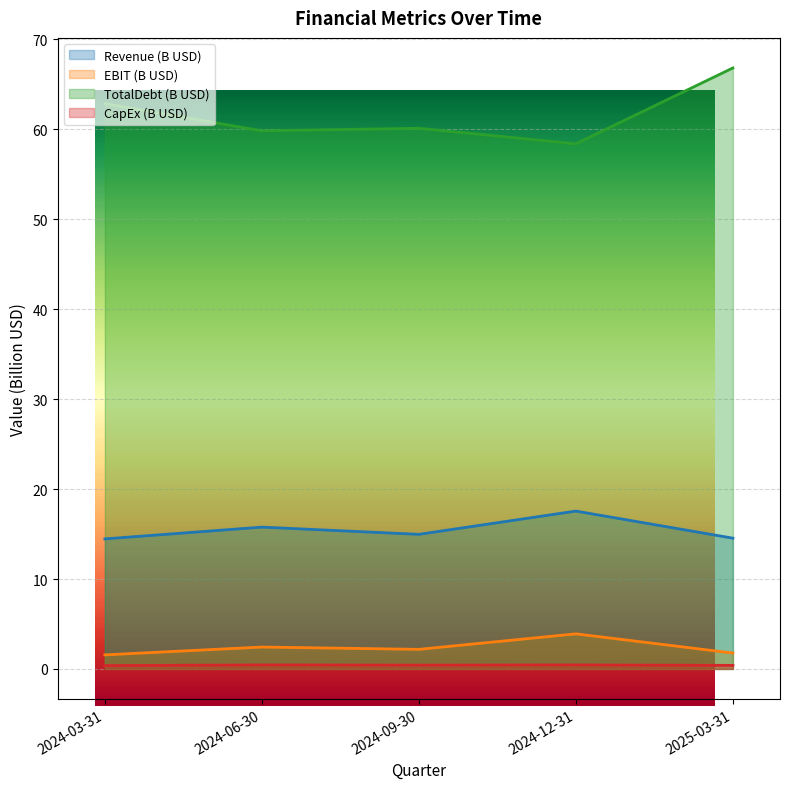

How many lines are shown in the chart?

4